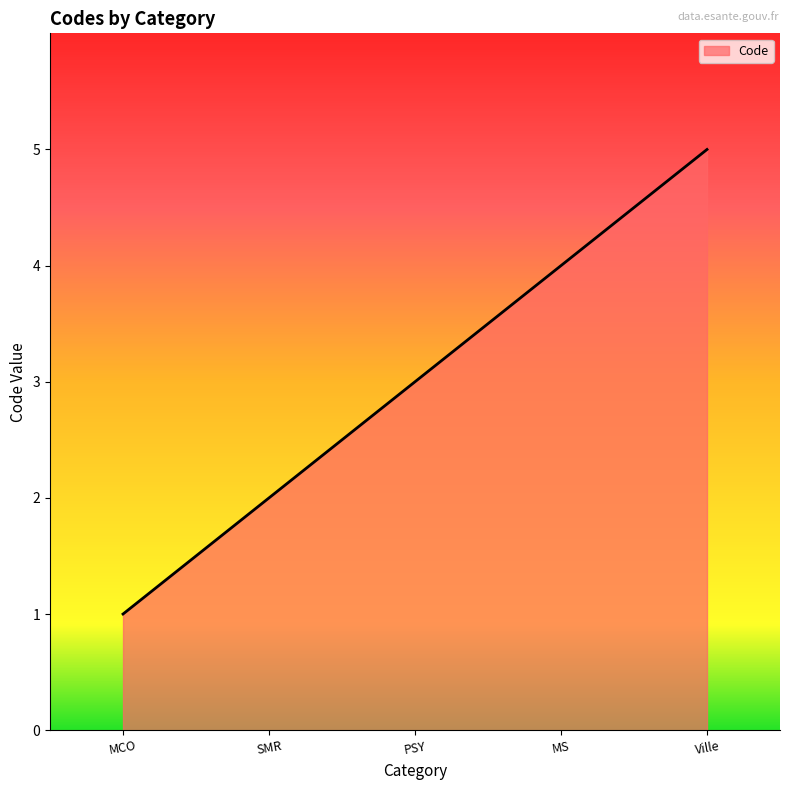

Is it true that the value at Ville is 1?

False